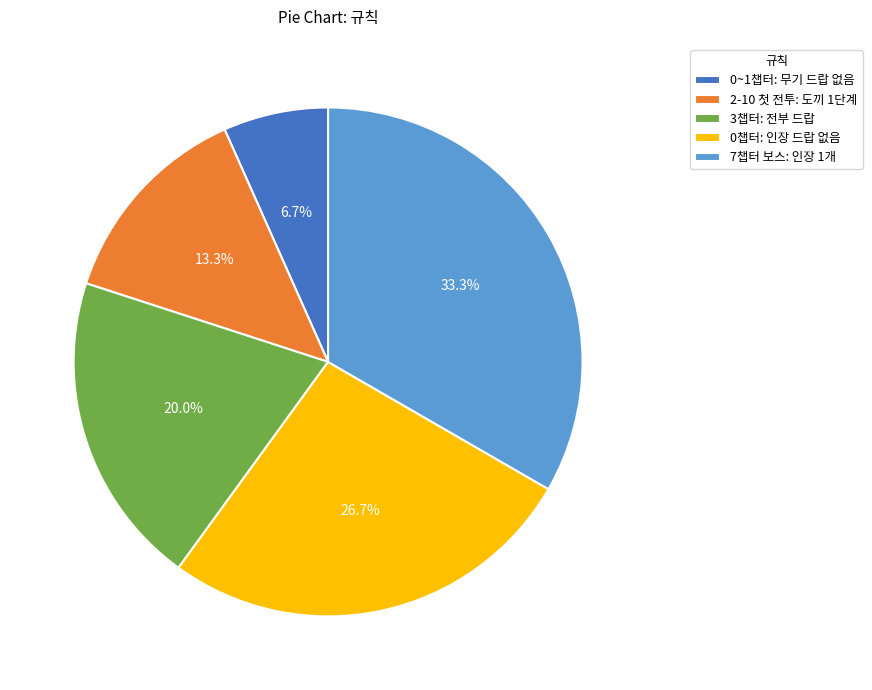

What percentage do 7챕터 보스: 인장 1개 and 0~1챕터: 무기 드랍 없음 together represent?

40.0%